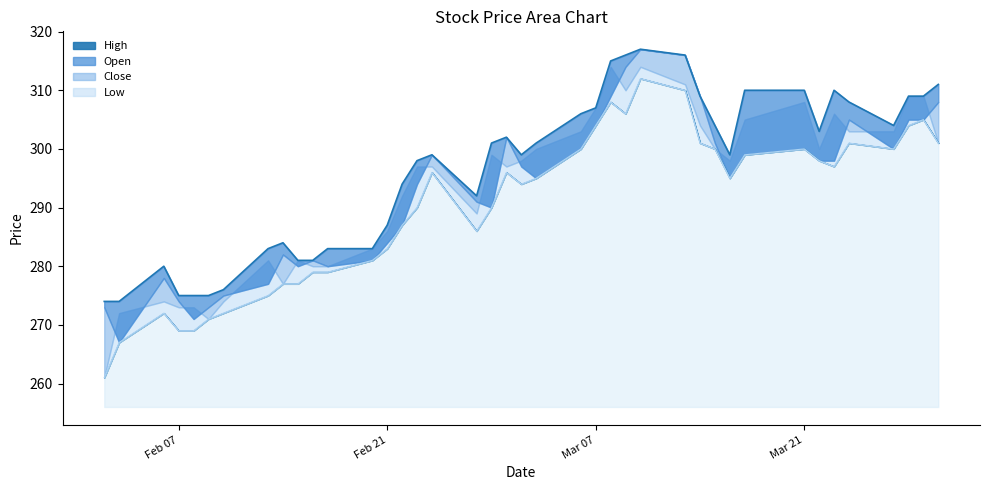

True or false: High and Close intersect in this chart.

False